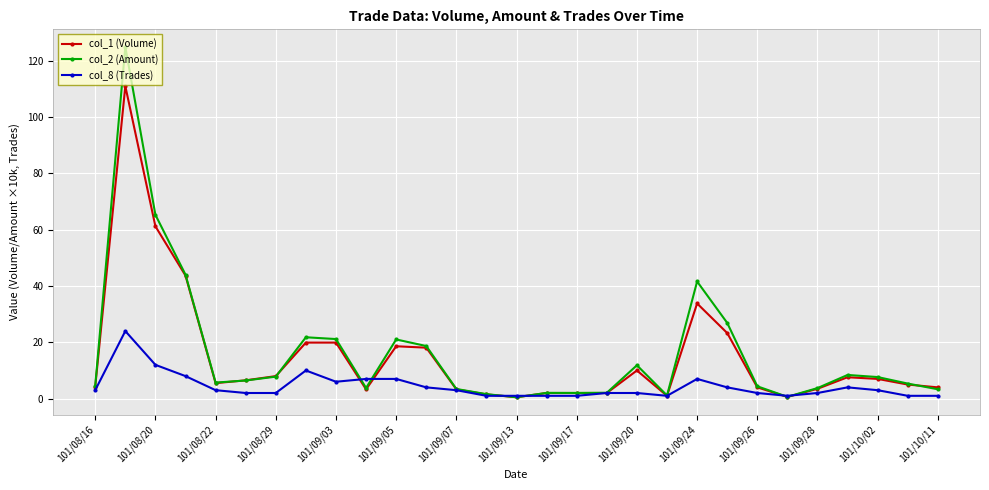

True or false: col_8 (Trades) has more than 1 points higher than both neighbors.

True